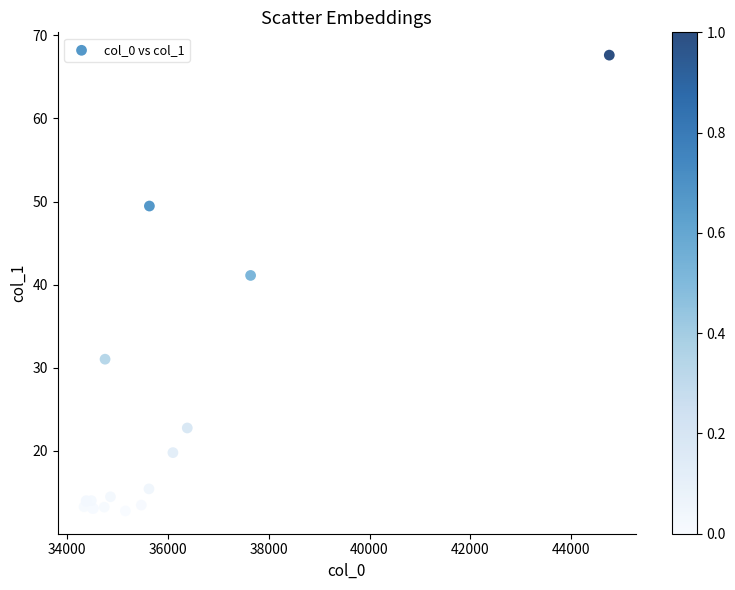

What Y value in the scatter plot is closest to 40?

41.1